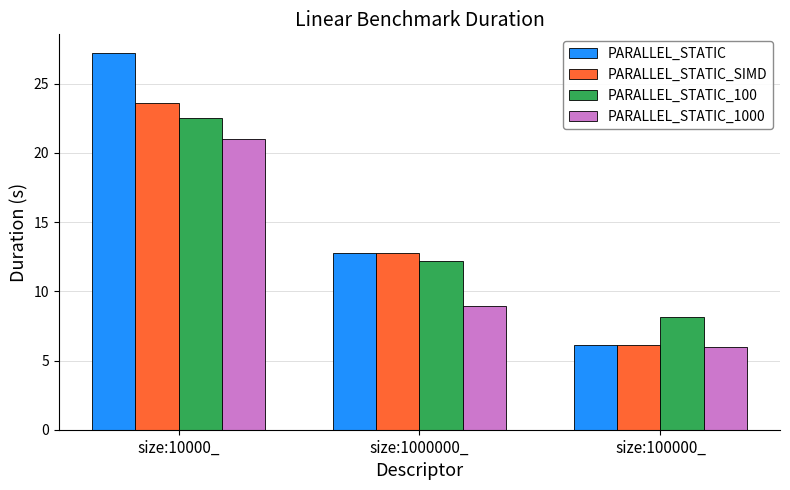

Reading right to left, transcribe all the data shown in this chart.

PARALLEL_STATIC: size:100000_=6.1	size:1000000_=12.8	size:10000_=27.2
PARALLEL_STATIC_SIMD: size:100000_=6.1	size:1000000_=12.8	size:10000_=23.6
PARALLEL_STATIC_100: size:100000_=8.1	size:1000000_=12.2	size:10000_=22.5
PARALLEL_STATIC_1000: size:100000_=6.0	size:1000000_=8.9	size:10000_=21.0